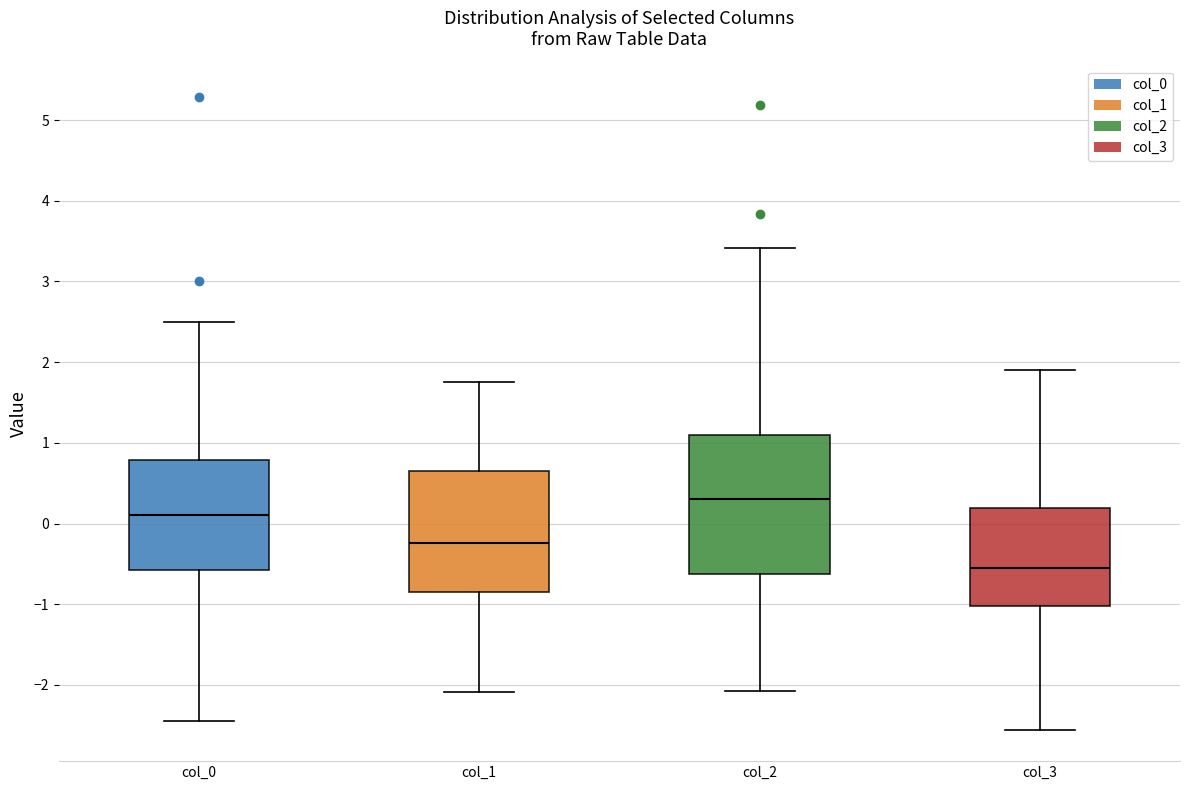

Reading left to right, read every box against the y-axis: the position of its median line, the range the box covers, and the ends of its whiskers. The values are not printed on the chart, so give them approximately, as read against the axis.

col_0: median 0.1, box -0.6 to 0.8, whiskers -2.5 to 2.5
col_1: median -0.2, box -0.8 to 0.7, whiskers -2.1 to 1.8
col_2: median 0.3, box -0.6 to 1.1, whiskers -2.1 to 3.4
col_3: median -0.6, box -1.0 to 0.2, whiskers -2.6 to 1.9